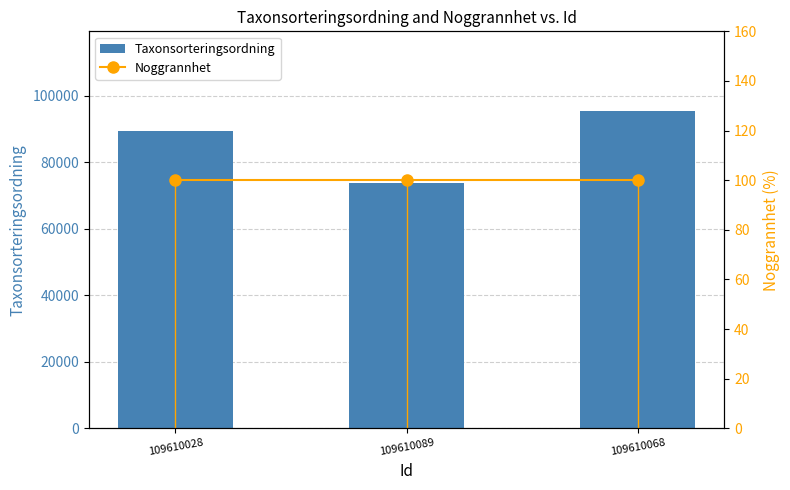

Rank the series at 109610089 from lowest to highest value.

Noggrannhet, Taxonsorteringsordning